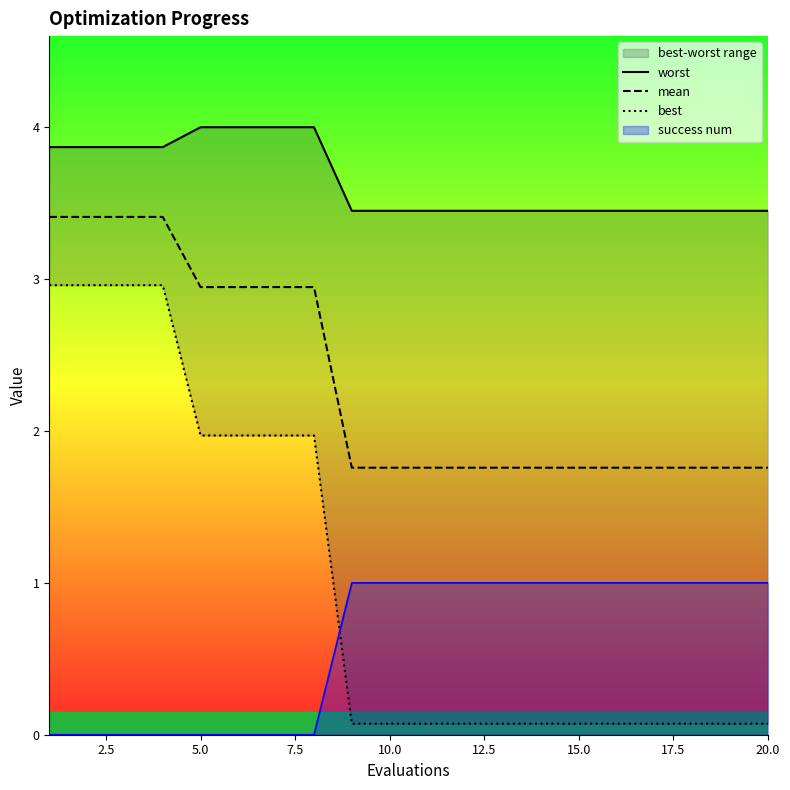

What is the minimum value for mean?

1.8